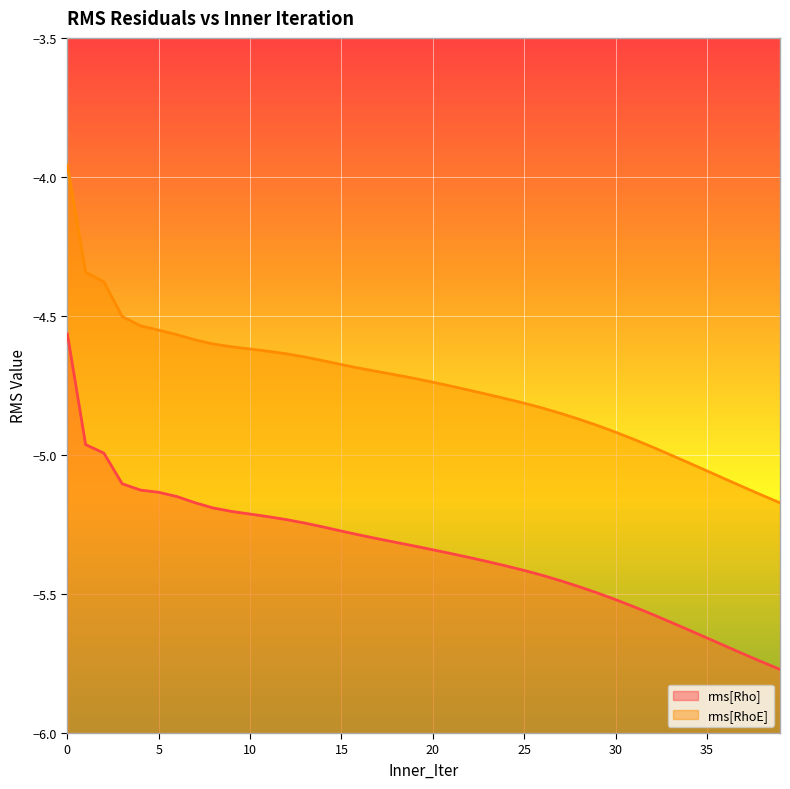

True or false: rms[RhoE] and rms[Rho] cross at least once.

False